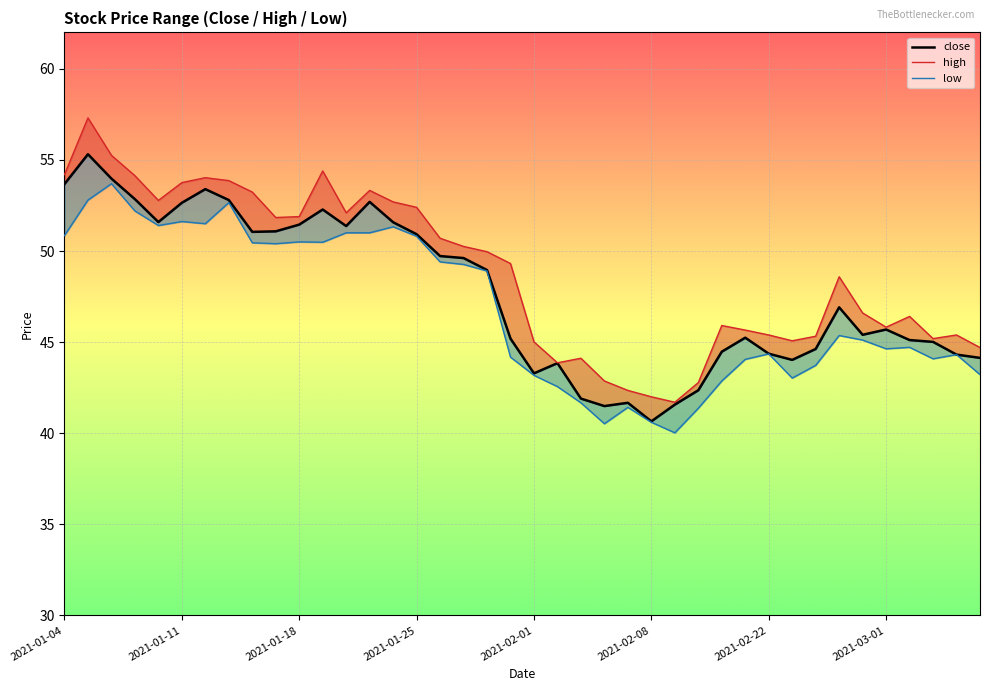

What position from the left is 16?

17